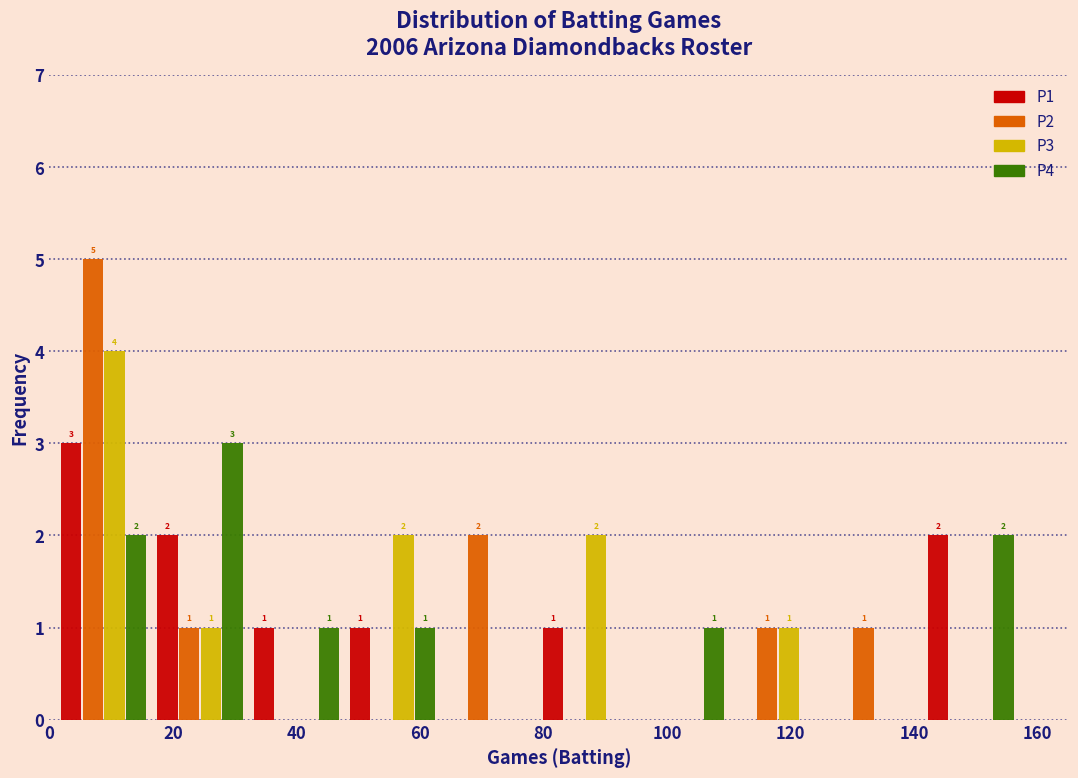

In the P2 series, which range on the x-axis has the tallest bar?

1.0 to 16.6